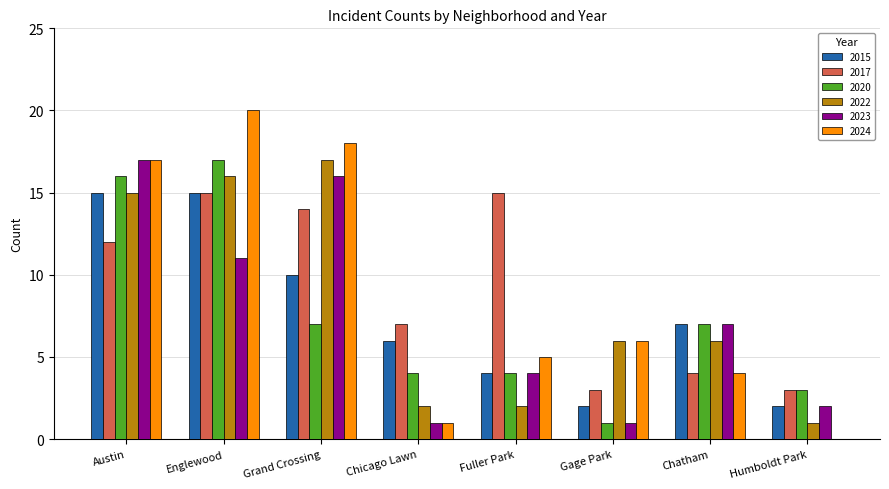

What are all the series names shown in the legend?

2015, 2017, 2020, 2022, 2023, 2024